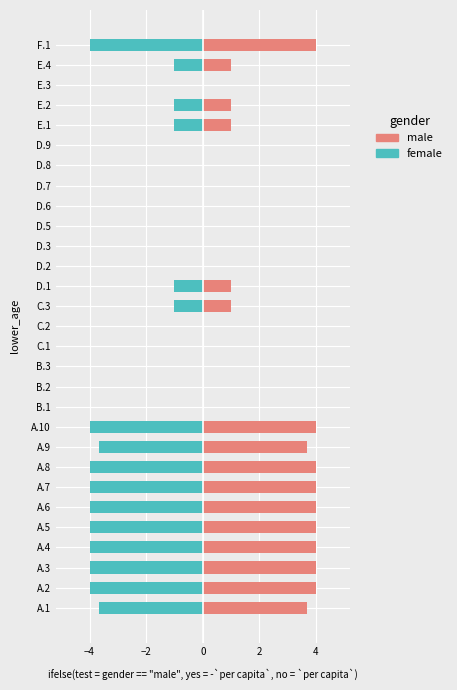

What is the difference between the maximum and second lowest values in the male series?

4.0